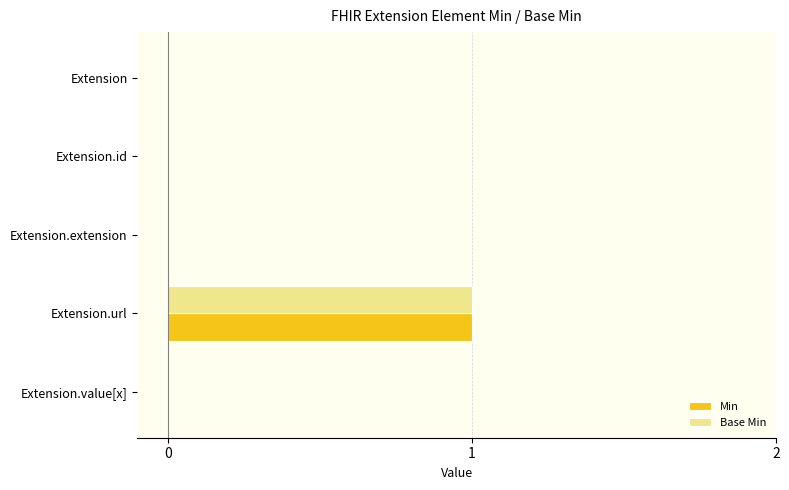

Is the value of Base Min at Extension.url greater than the value of Min at Extension?

Yes